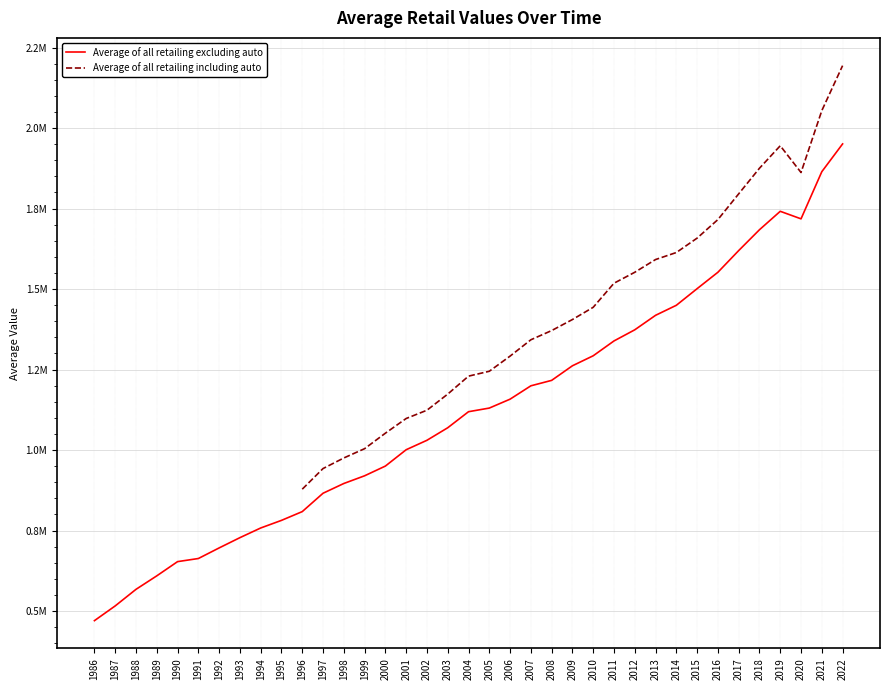

What is the sum of the values at 2003 and 2004?

2188426.3